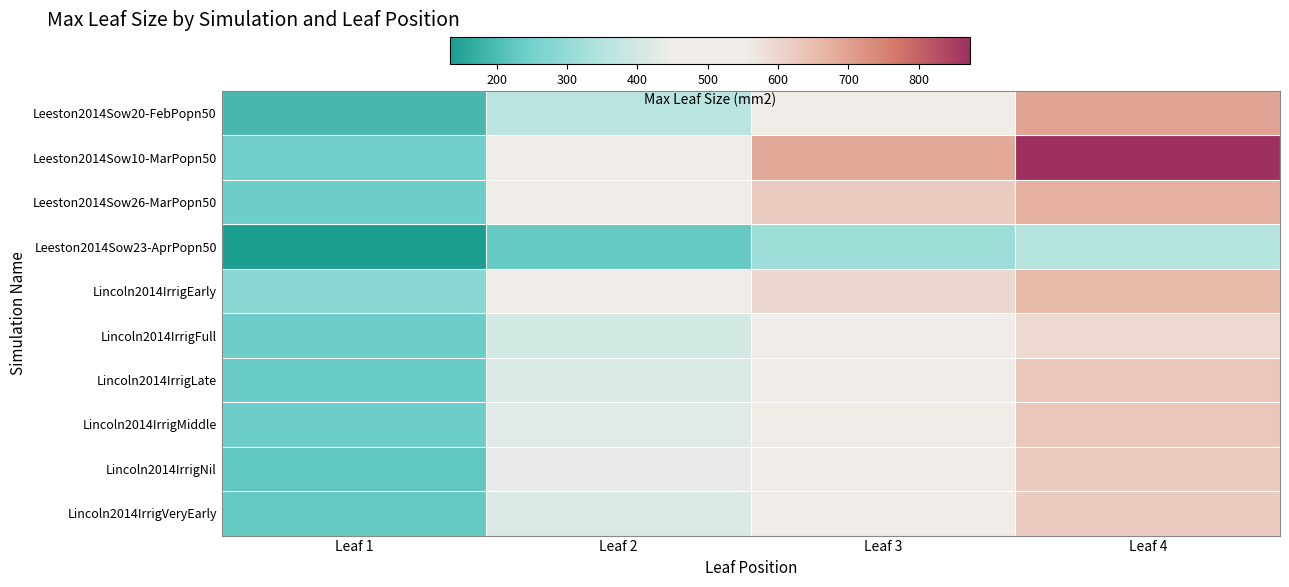

What is the total value across all series at Leaf 4?

6357.6